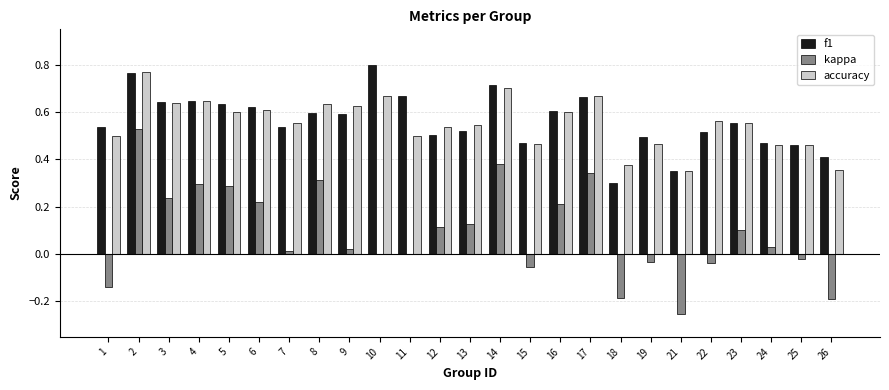

True or false: f1 has a value of 0.6 at 6.

True